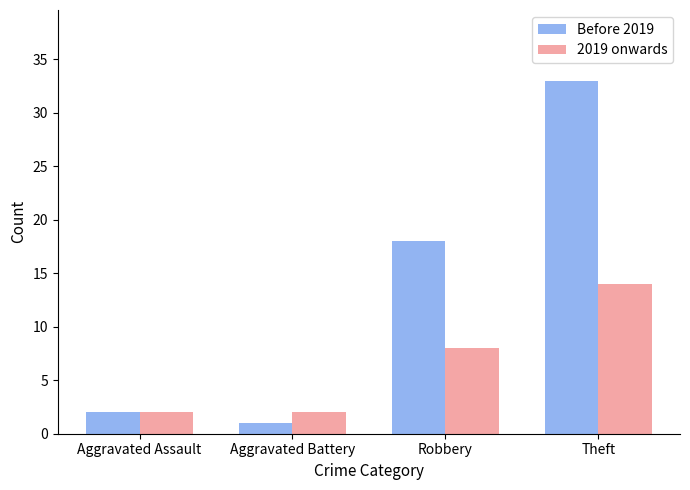

What is the sum of all 2019 onwards values?

26